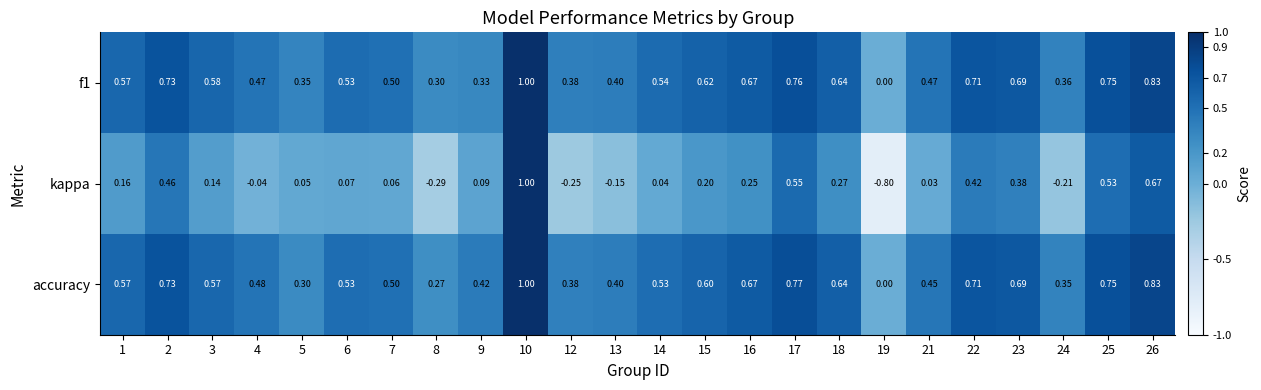

Which series has the largest range (max minus min)?

kappa